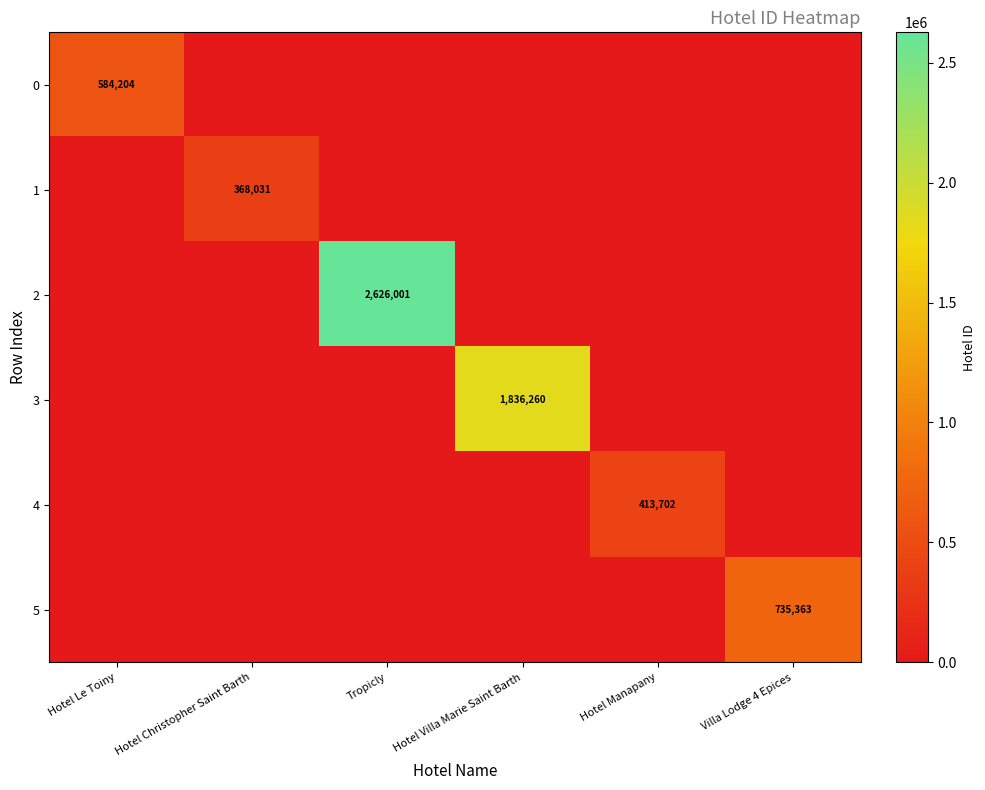

Which series has the largest total across all categories?

2